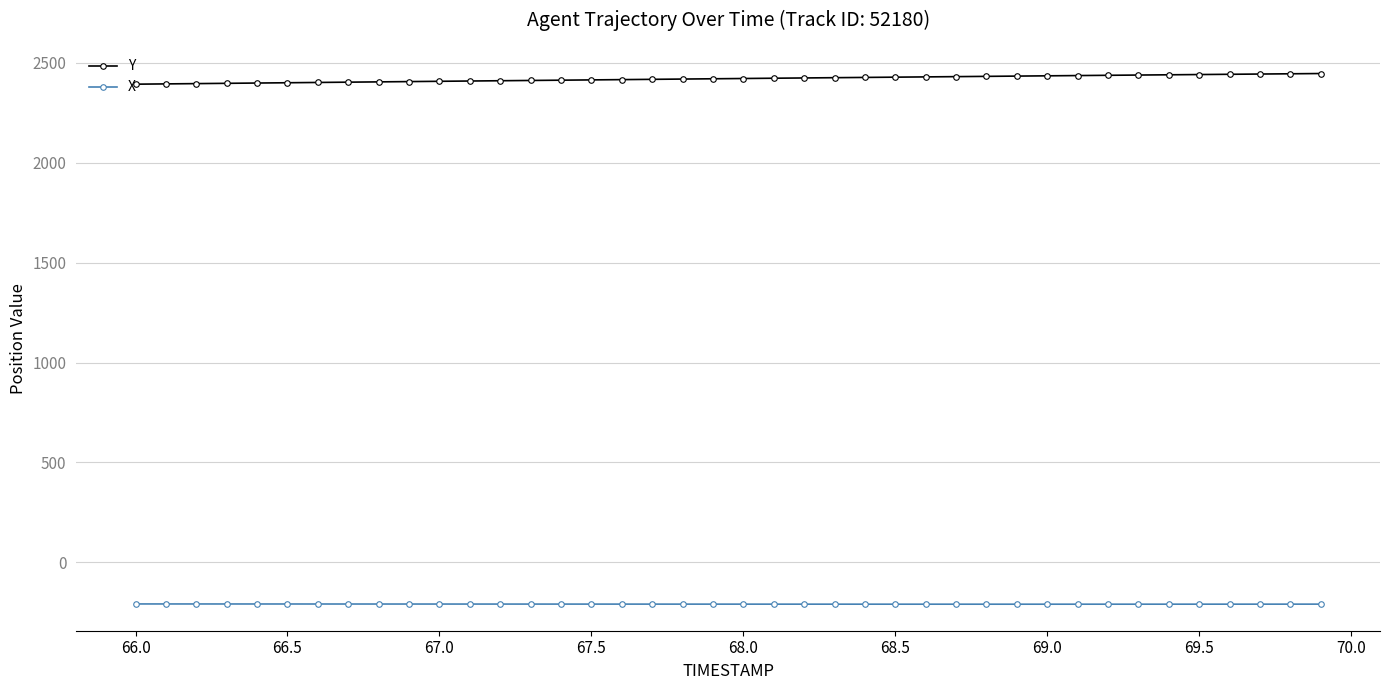

What are all the series names shown in the legend?

Y, X